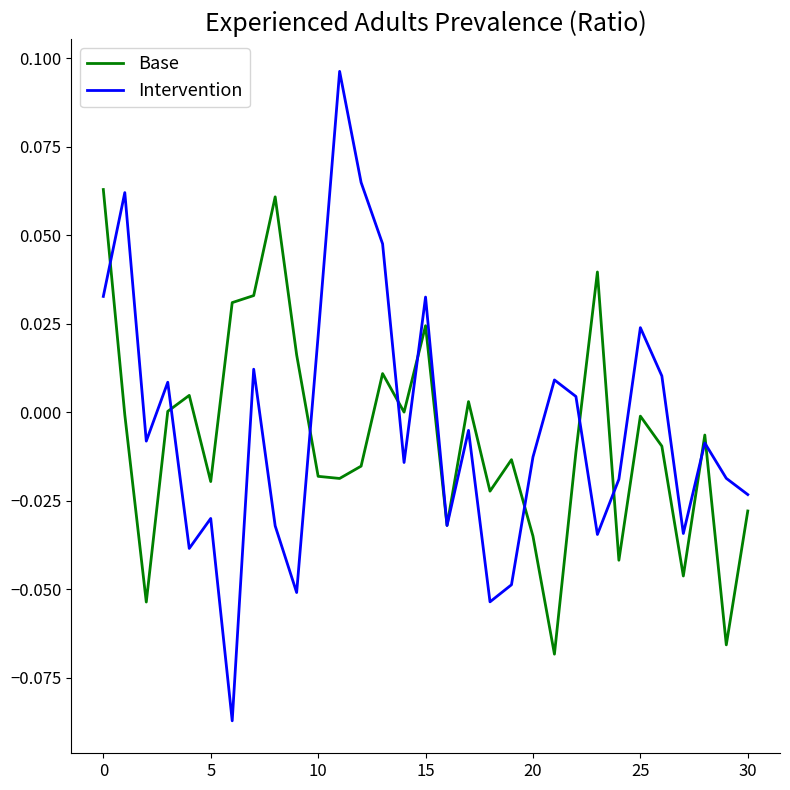

How many lines are shown in the chart?

2